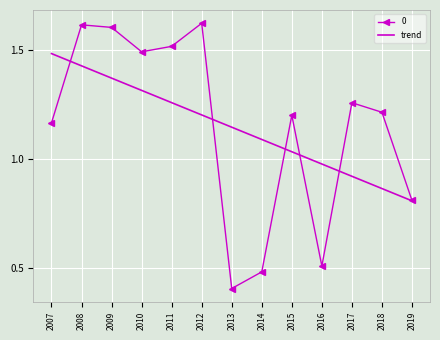

At which category does the chart reach its minimum across all series?

2013